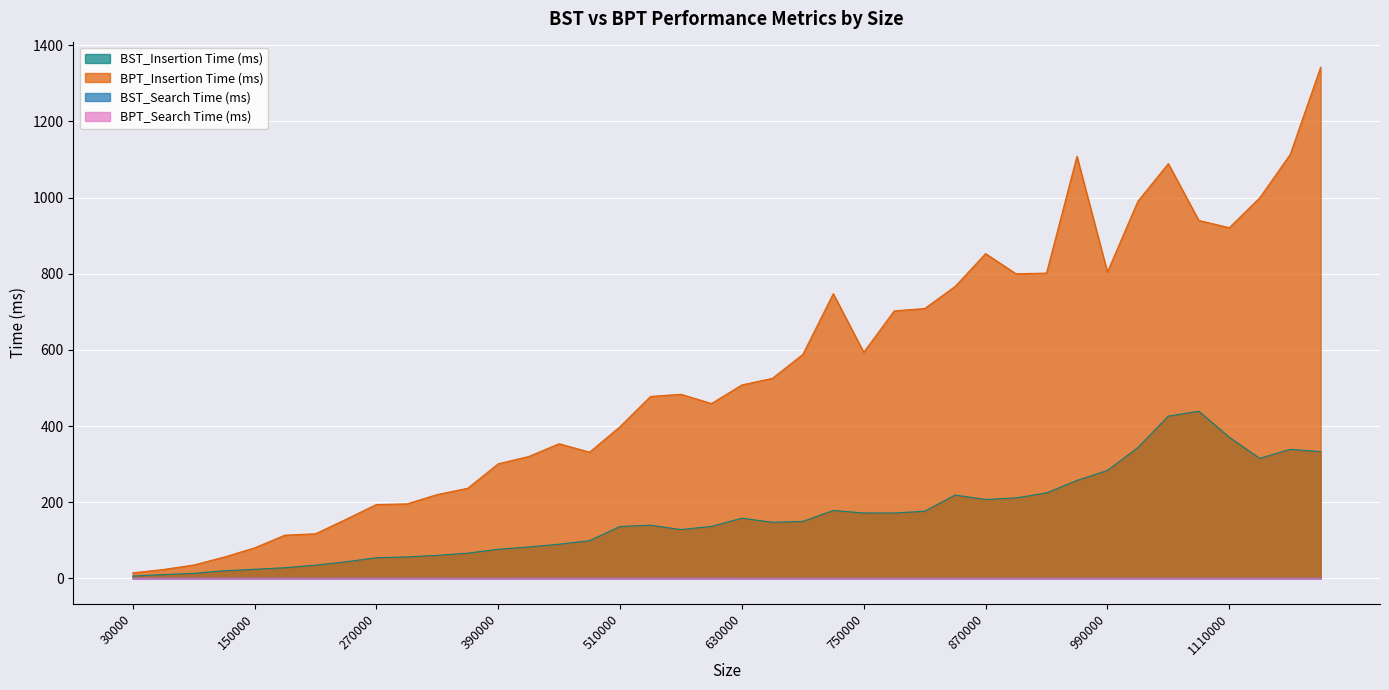

At which category is the sum across all series the highest?

1200000